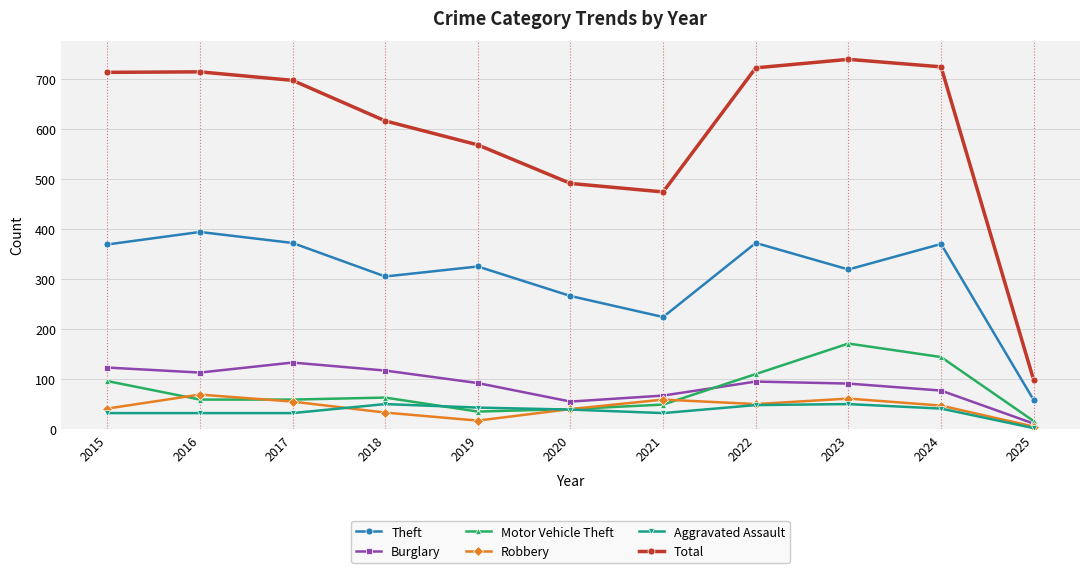

True or false: Theft and Total intersect in this chart.

False